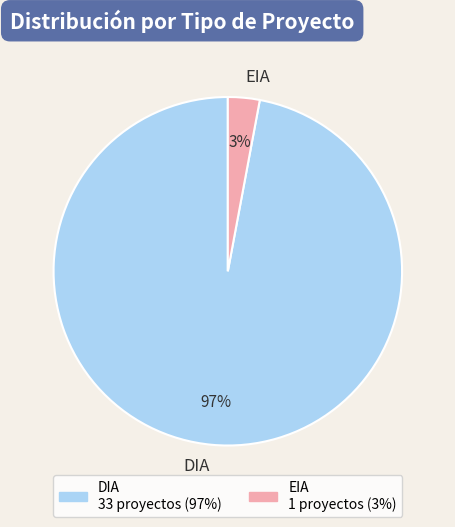

To the nearest percent, what is the difference between the EIA and DIA slice percentages?

94%